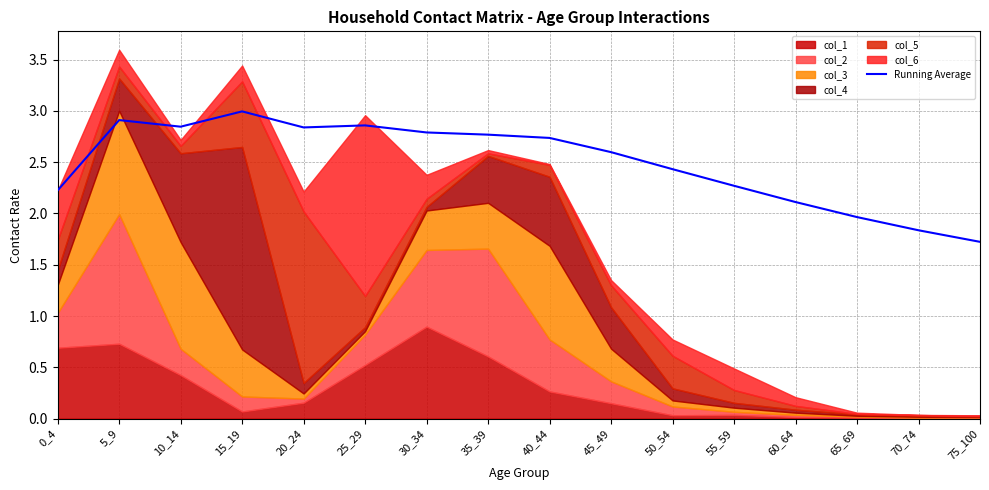

How many interior local peaks (higher than both neighbors) does the data have?

3